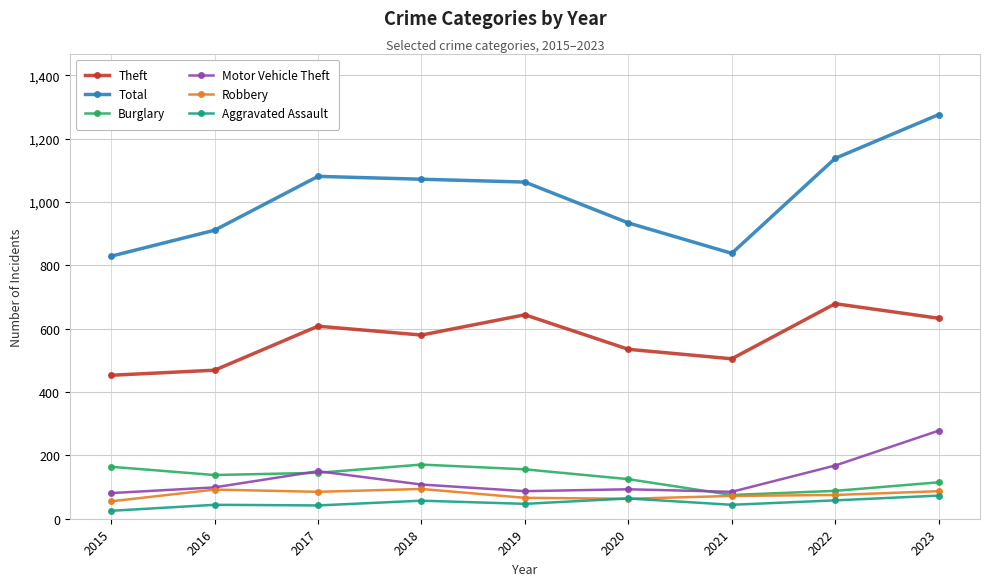

Which series has the largest total across all categories?

Total